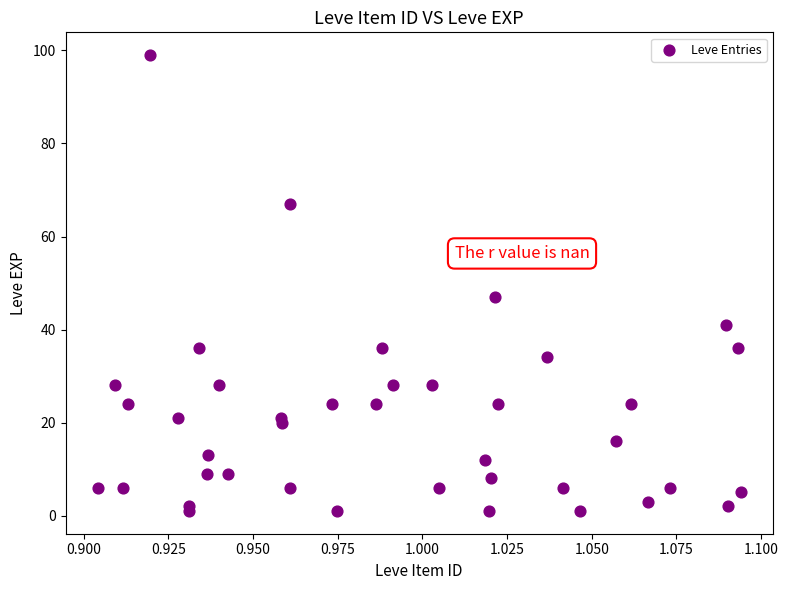

What Y value in the scatter plot is closest to 50?

47